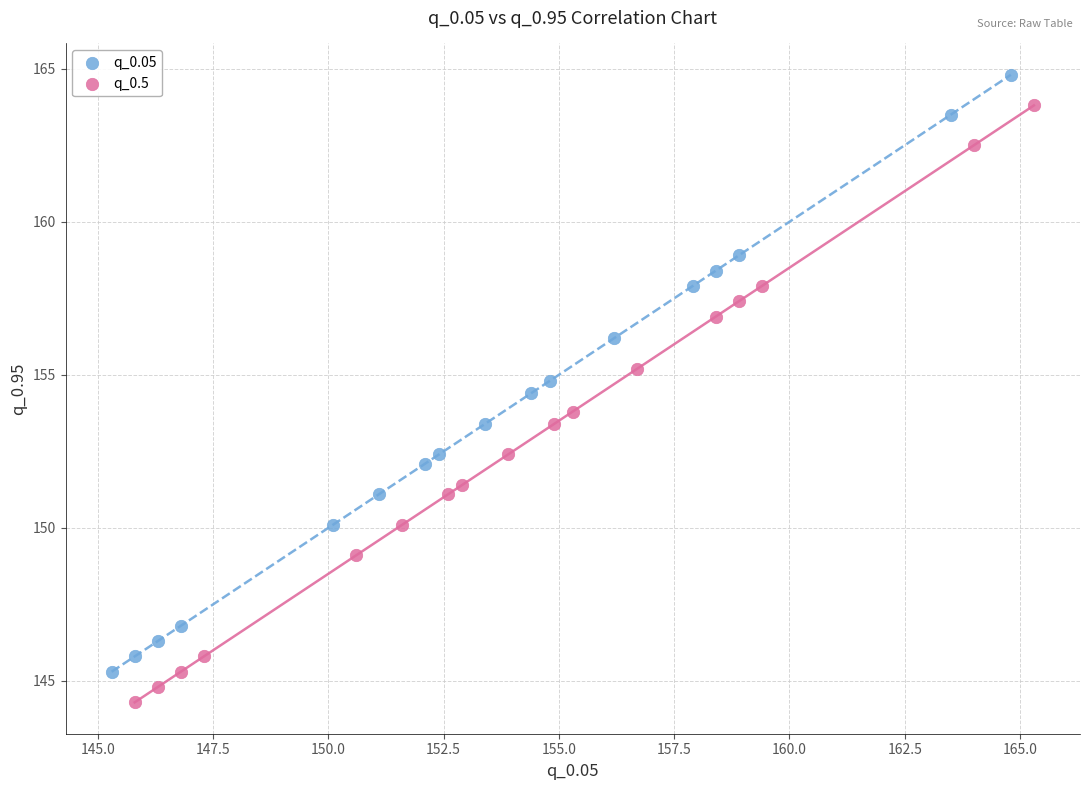

Which series reaches the maximum Y coordinate?

q_0.05